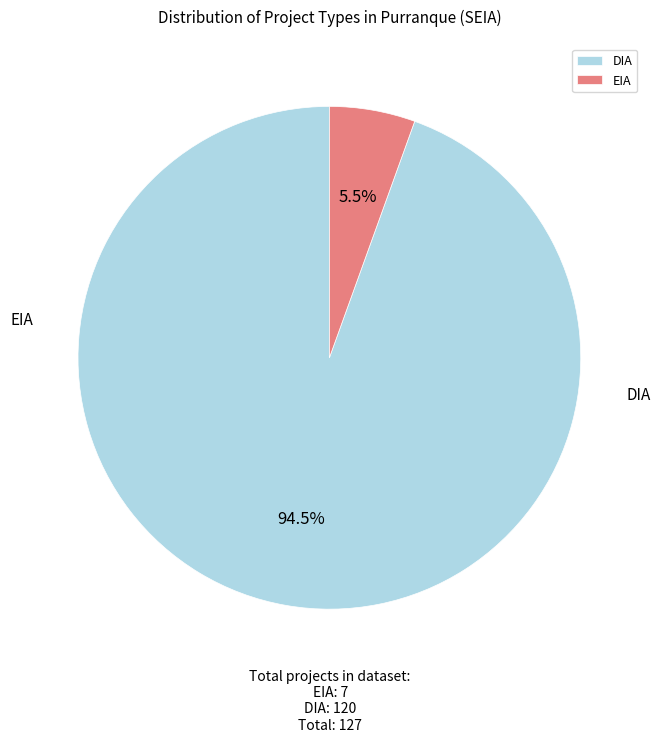

How many segments does this pie chart have?

2